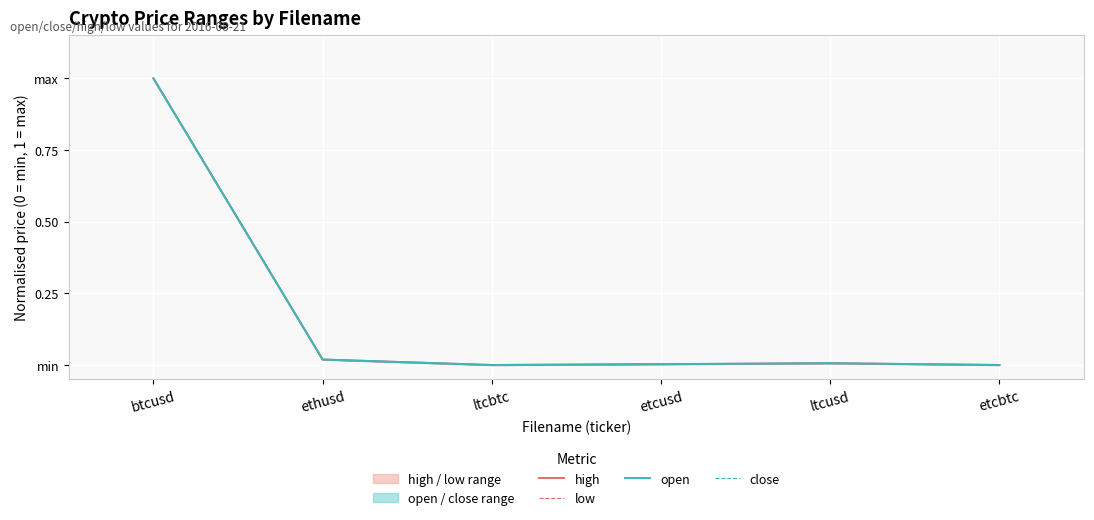

In close, how many points are higher than both neighbors (excluding endpoints)?

1